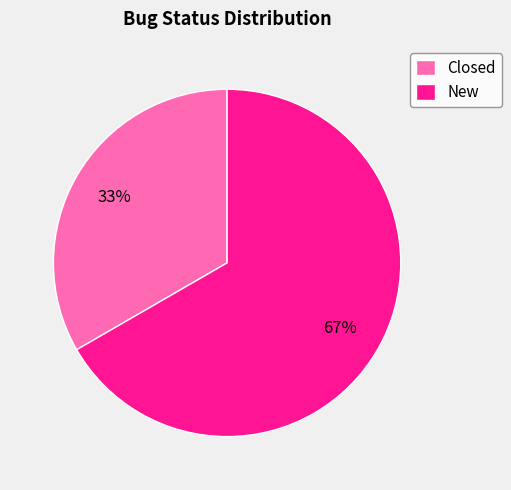

Approximately how many times larger is the value at Closed compared to New?

0.5